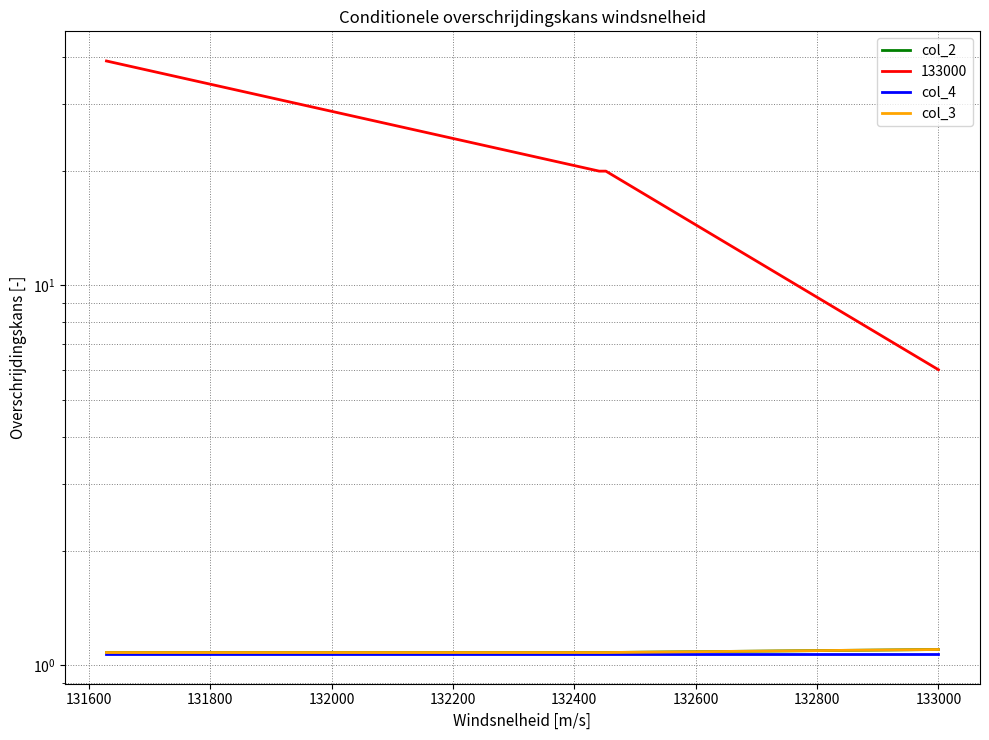

How many lines are shown in the chart?

3